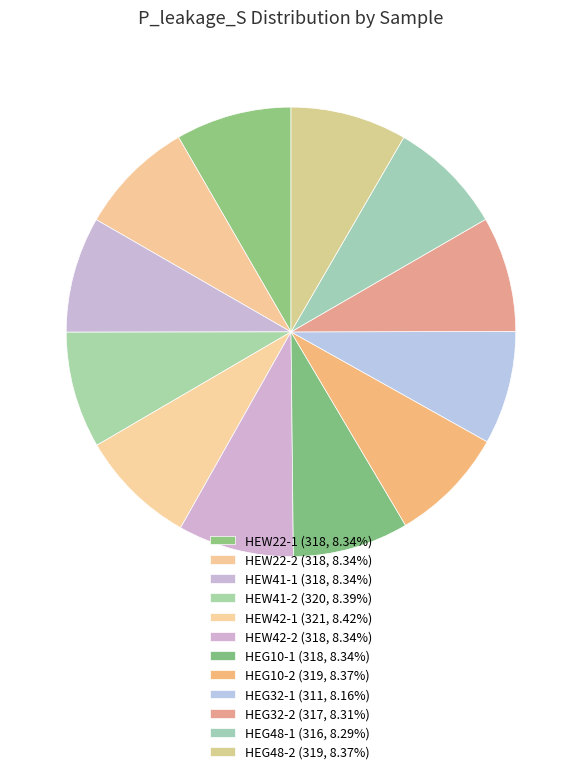

Which category has the smallest portion of the pie?

HEG32-1